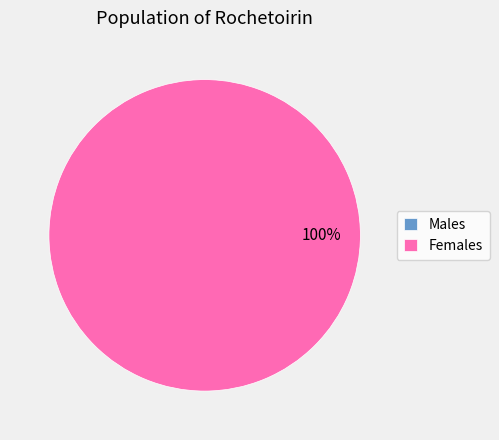

The 1566407009 slice represents 90% of the pie. True or false?

False